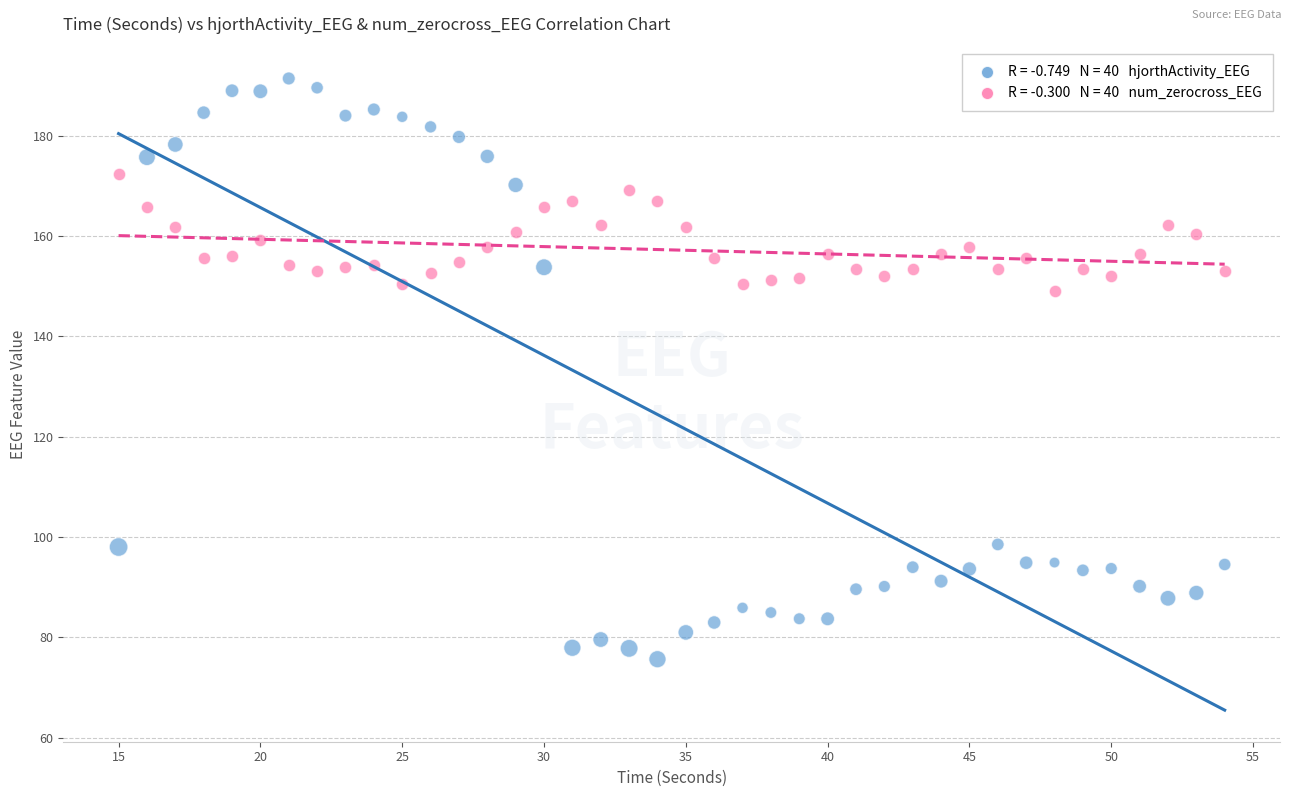

Across all data points, what is the range of X values (max minus min)?

39.0